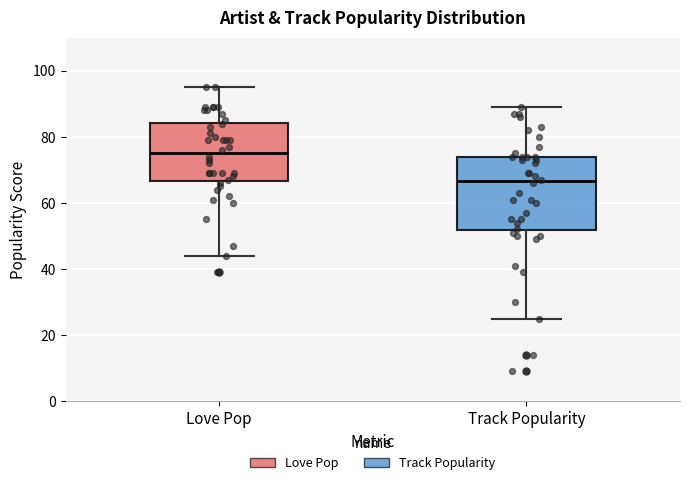

Which box has the lowest median line?

Track Popularity